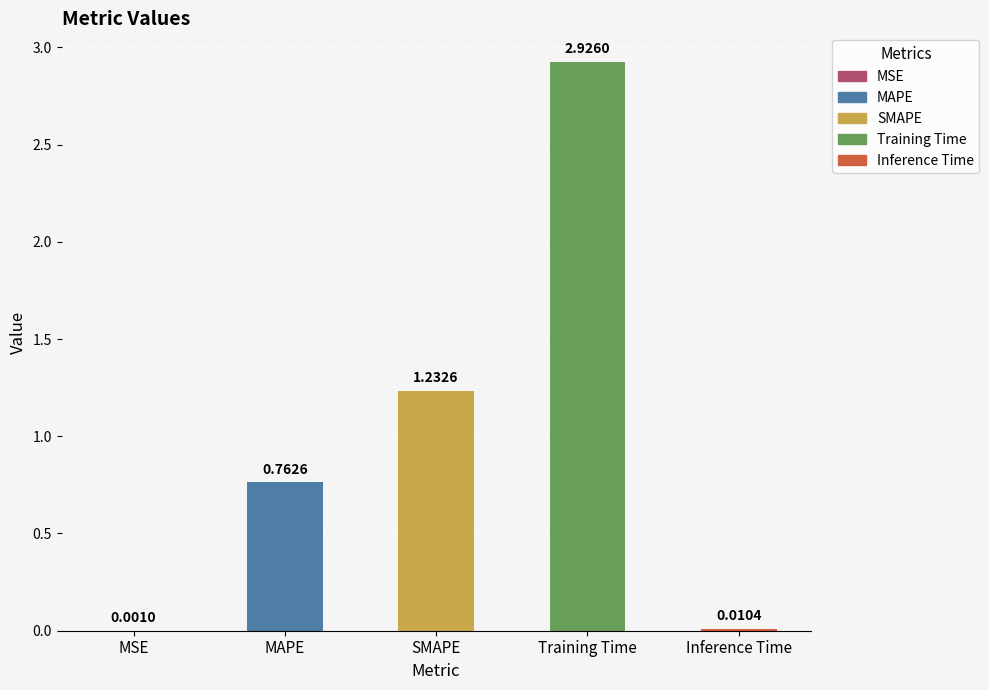

At which label is the value closest to 1?

SMAPE